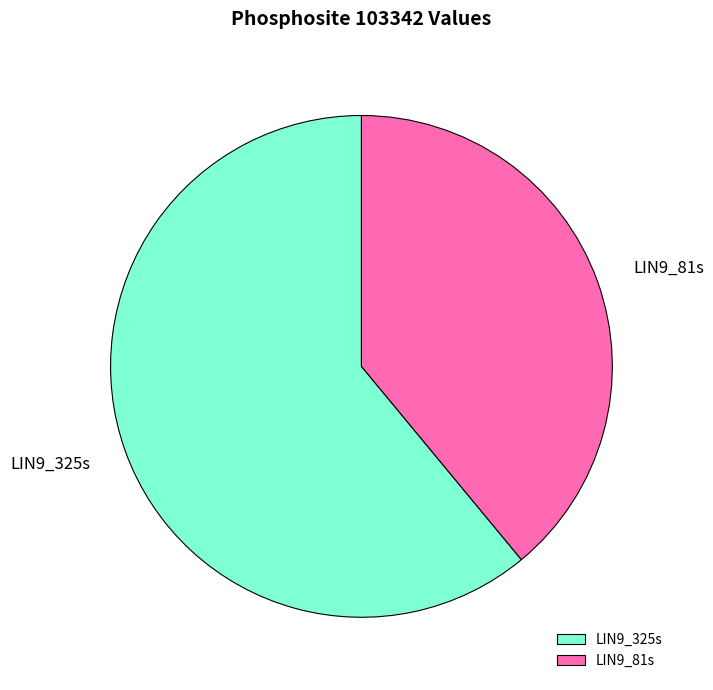

Which category has the biggest portion of the pie?

LIN9_325s